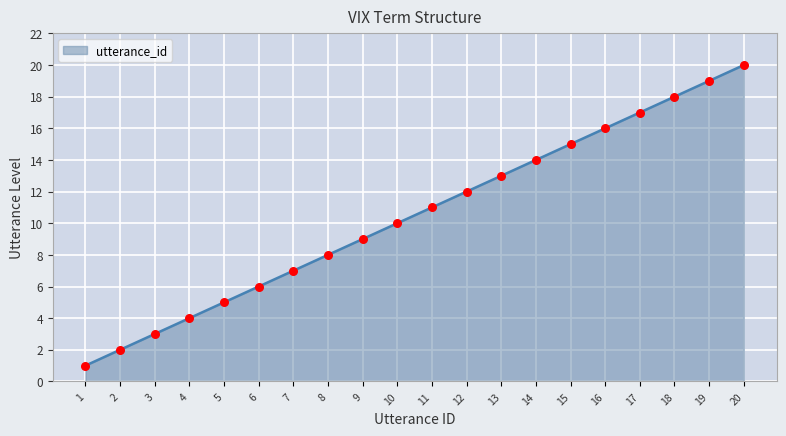

What is the ratio of the value at 4 to the value at 7?

0.6